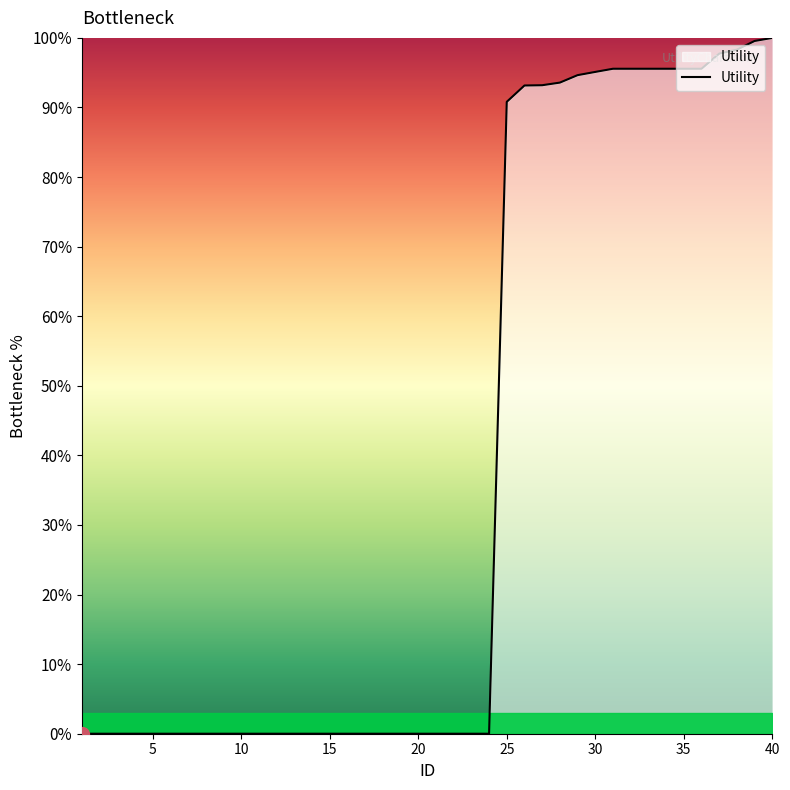

Does the chart have visible grid lines?

No